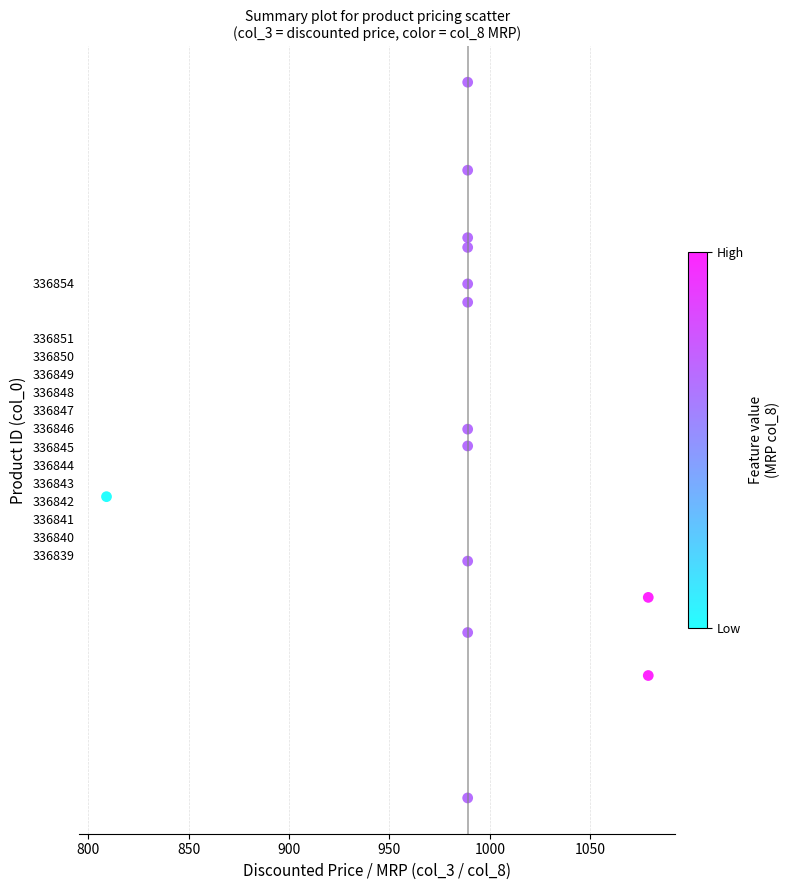

What is the range of X values (max minus min)?

270.0